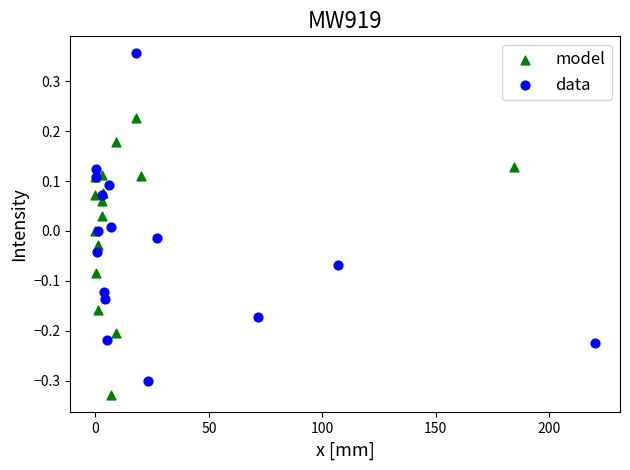

Which series contains the highest Y value?

data